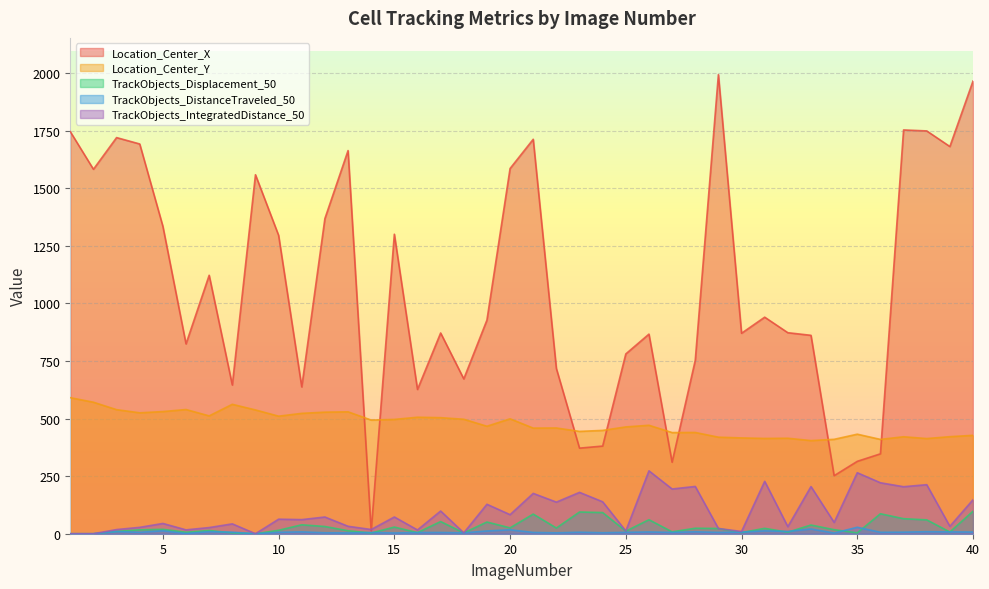

Between 16 and 31, which series saw the biggest shift?

Location_Center_X